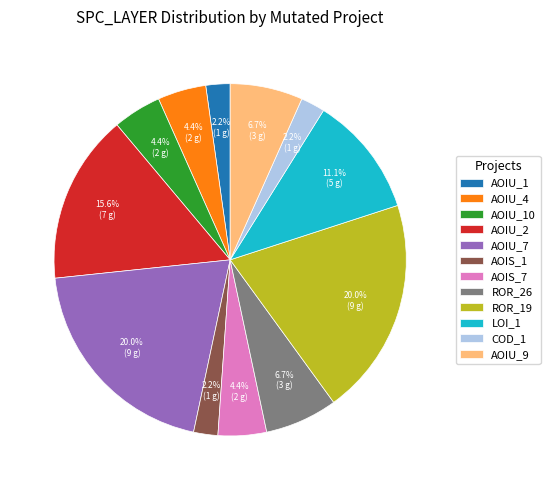

How much of the chart is everything except AOIS_7?

95.6%